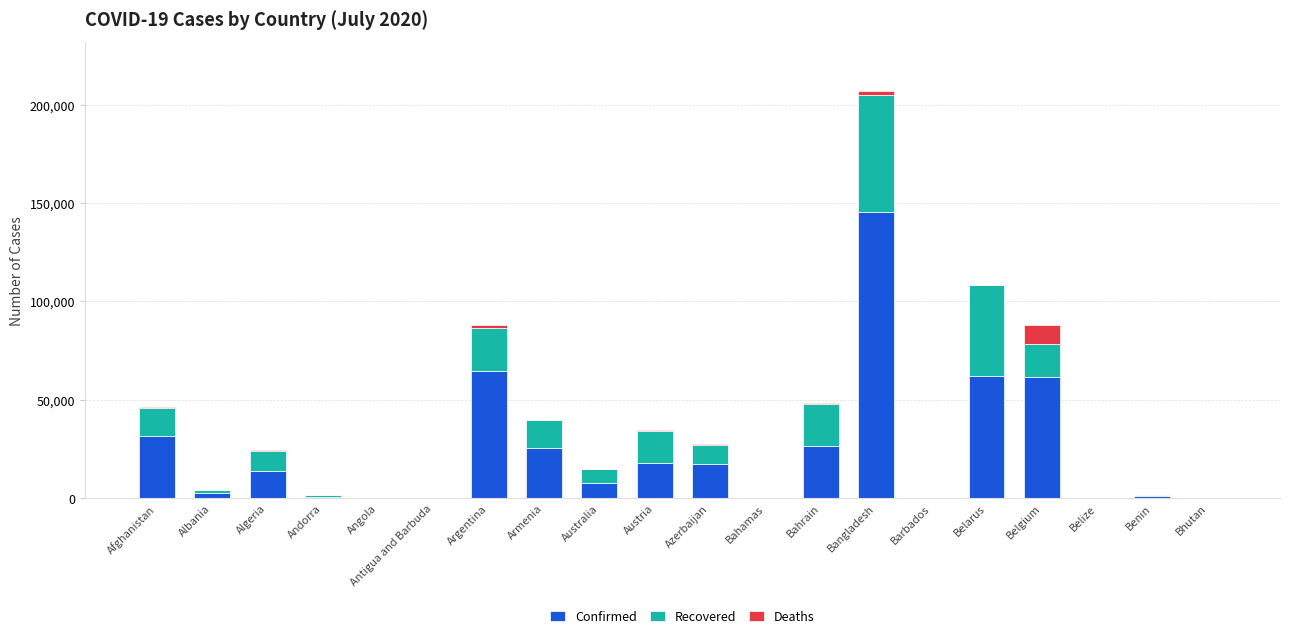

At which category is the sum across all series the highest?

Bangladesh